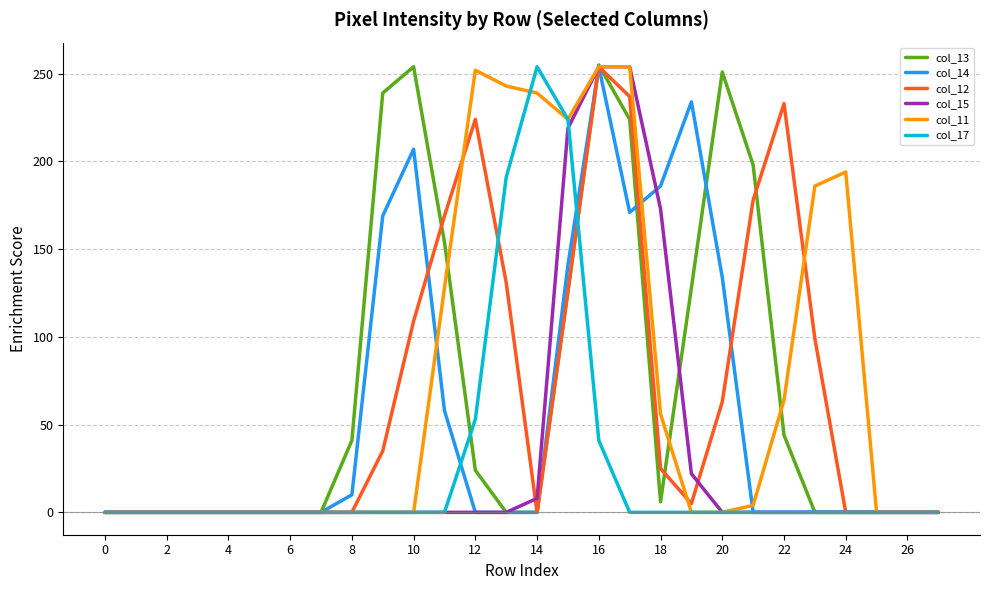

What is the sum of all col_12 values?

1888